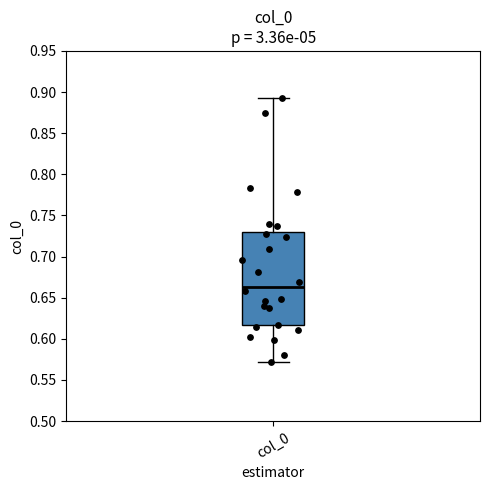

Read this box plot against the y-axis: the position of the median line, the range covered by the box, and the ends of both whiskers. The values are not printed on the chart, so give them approximately, as read against the axis.

median 0.665, box 0.615 to 0.730, whiskers 0.570 to 0.895